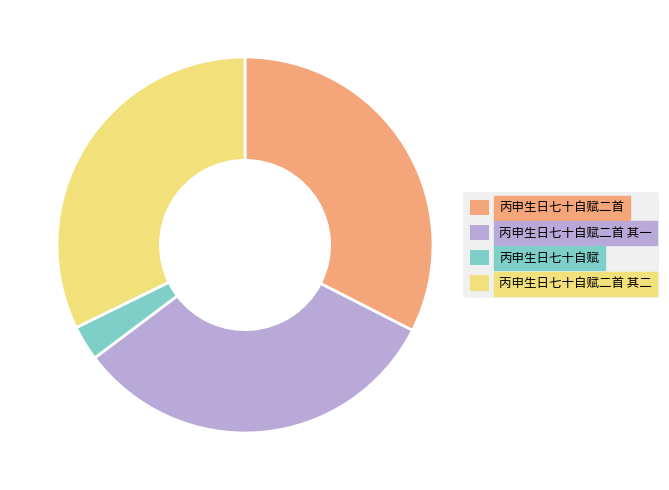

How many segments does this pie chart have?

4